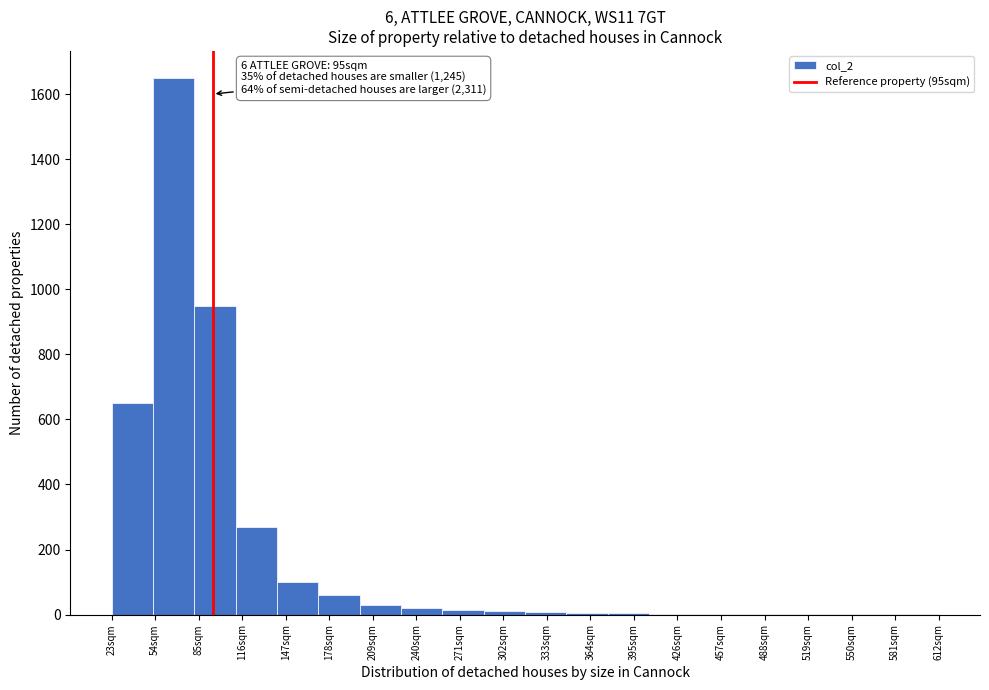

Which range on the x-axis has the tallest bar?

50 to 80